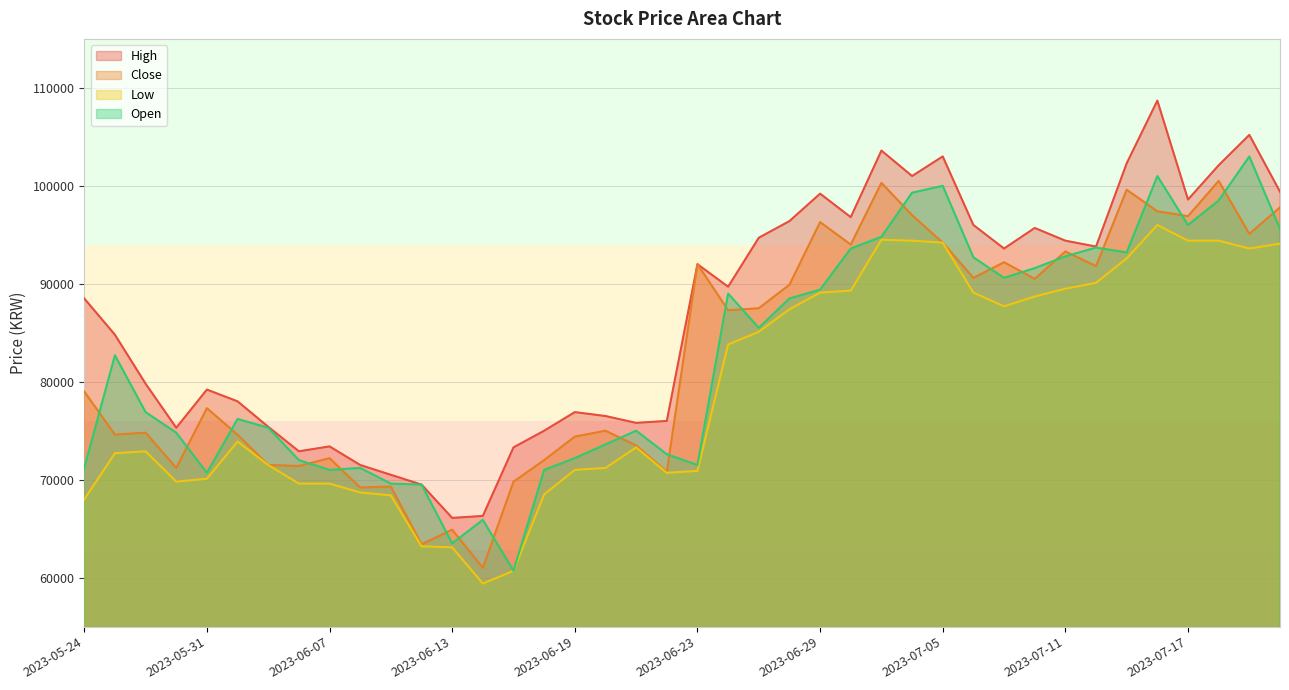

True or false: Close and High cross at least once.

False